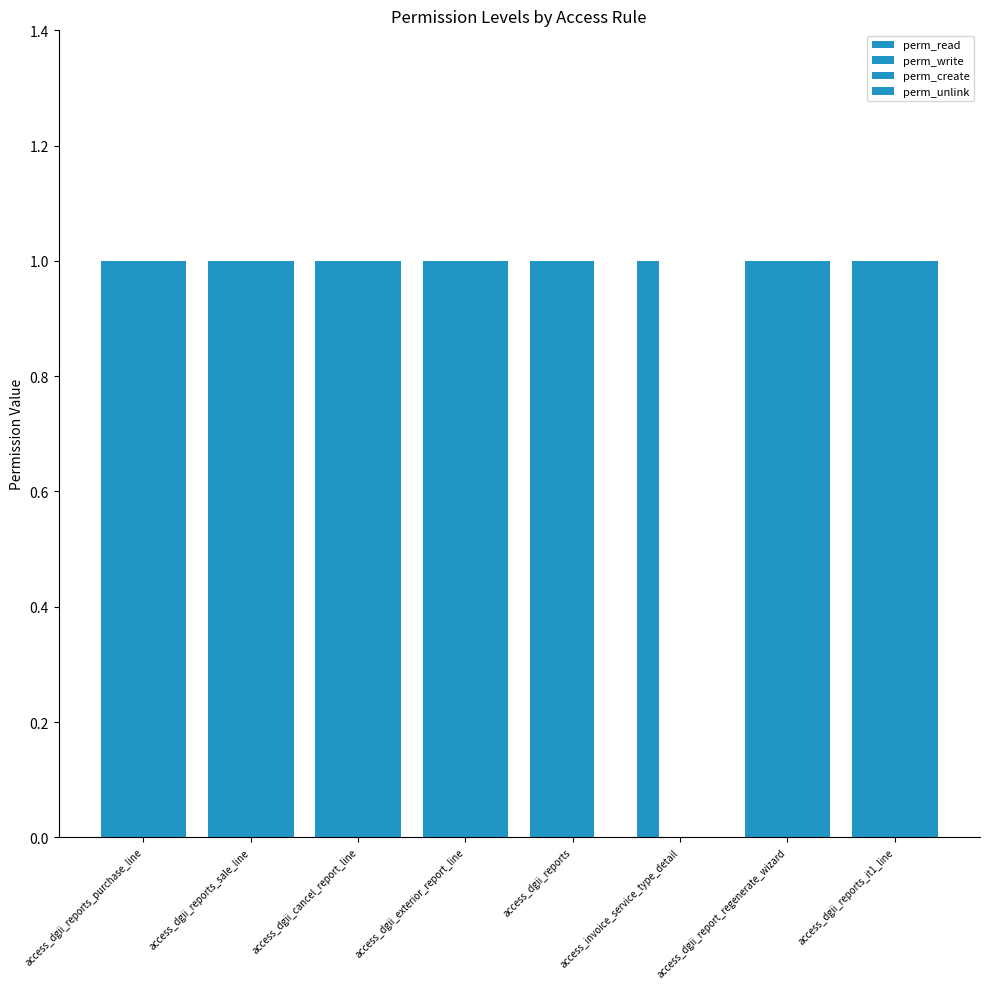

Count the number of data series in this chart.

4